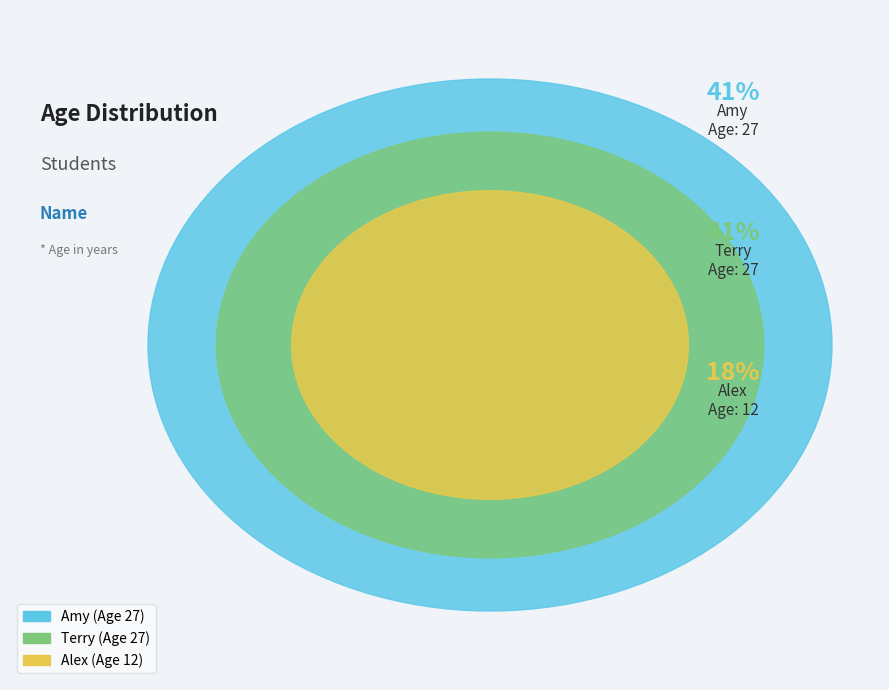

How many slices are in this pie chart?

3